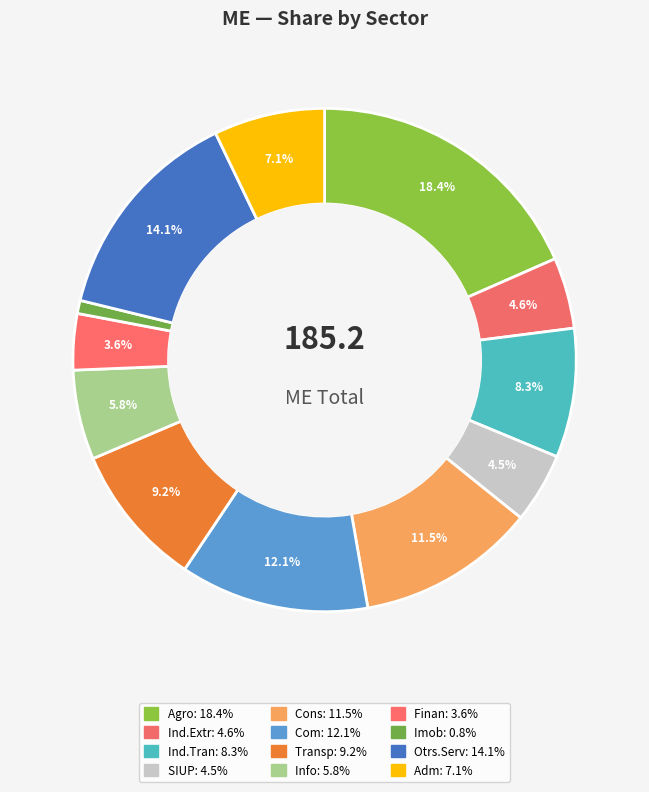

To the nearest percent, what is the difference between the largest and smallest slice percentages?

18%